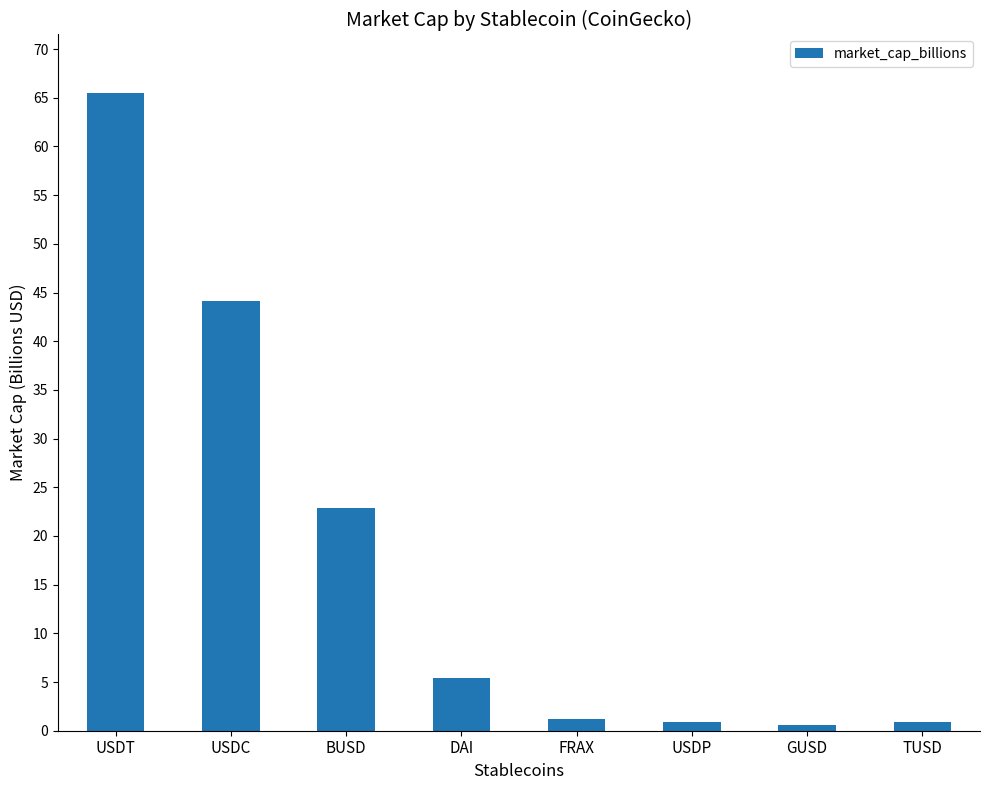

Where does the data first go above 5?

USDT